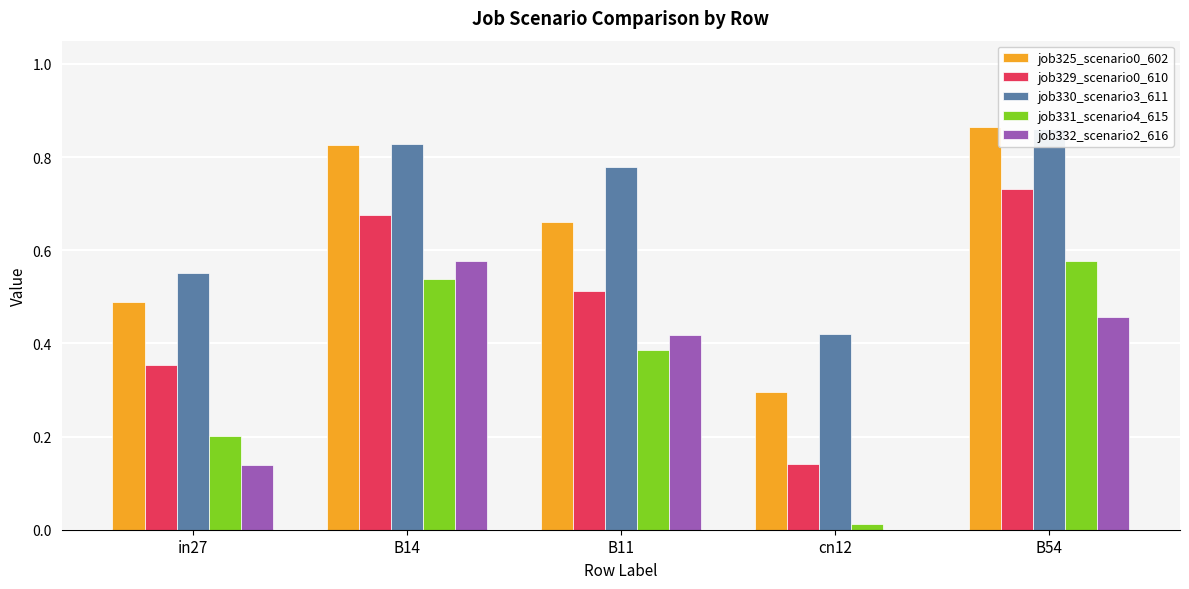

List the series in order of their peak value, highest first.

job325_scenario0_602, job330_scenario3_611, job329_scenario0_610, job331_scenario4_615, job332_scenario2_616